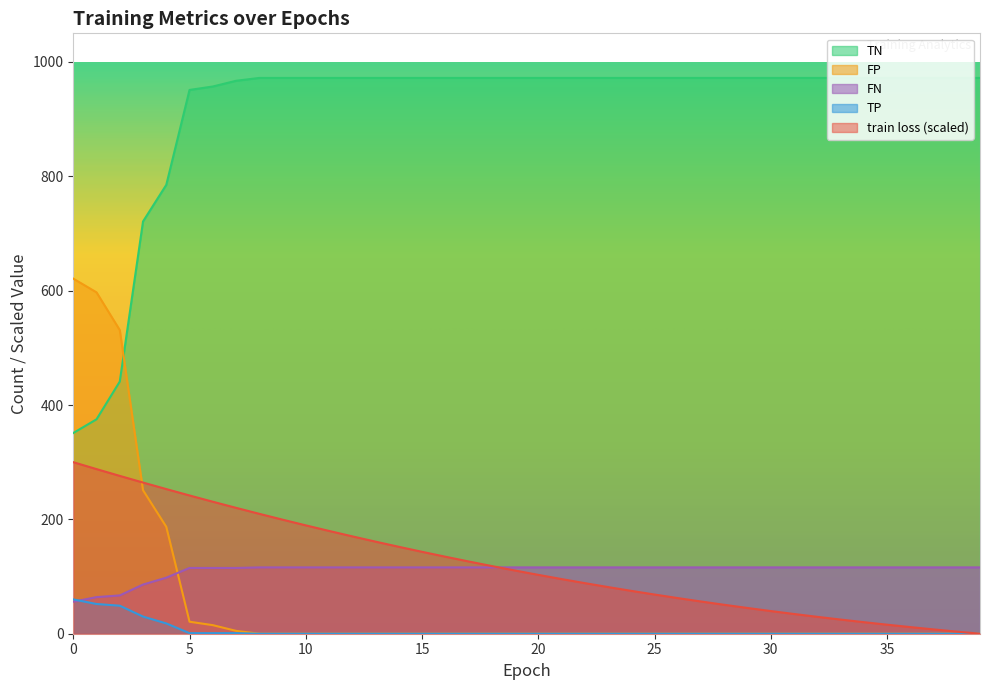

The value of FP at 1 is 375.0. True or false?

True